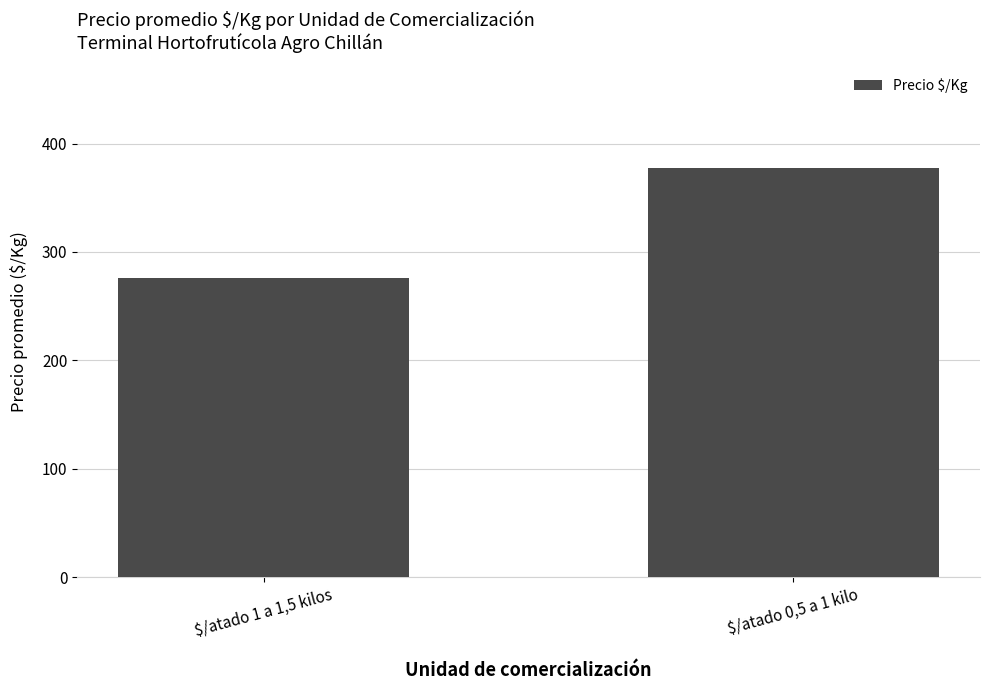

Rank the categories by value from highest to lowest.

$/atado 0,5 a 1 kilo, $/atado 1 a 1,5 kilos